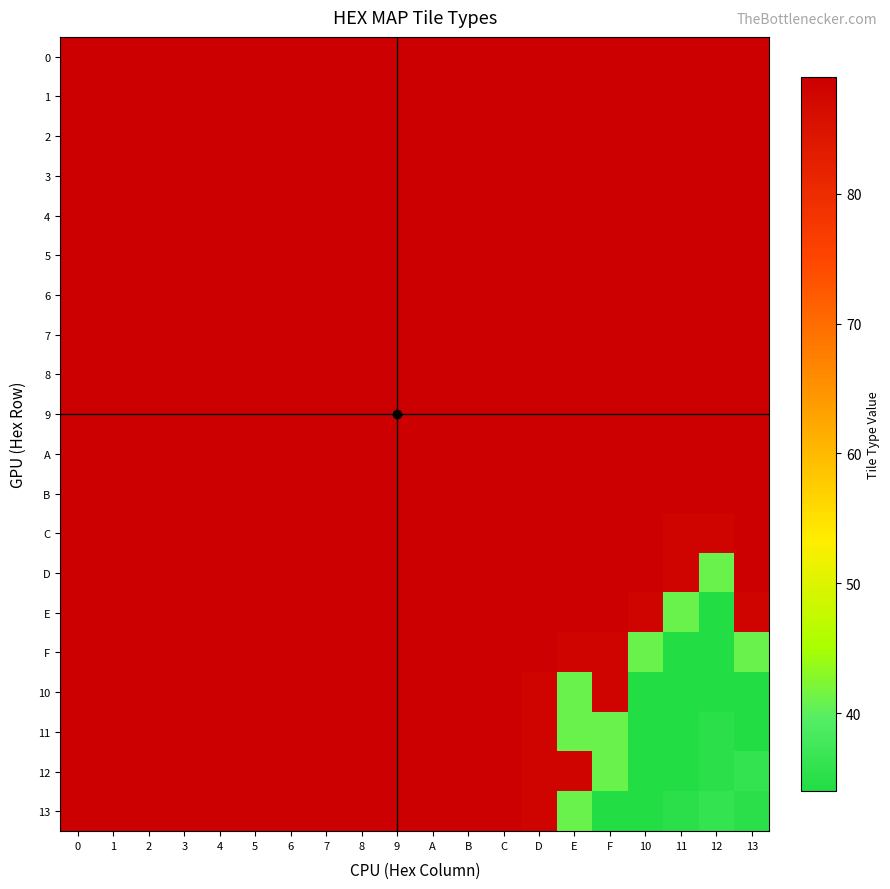

Reading left to right, transcribe all the data shown in this chart.

0: 0=89	1=89	2=89	3=89	4=89	5=89	6=89	7=89	8=89	9=89	A=89	B=89	C=89	D=89	E=89	F=89	10=89	11=89	12=89	13=89
1: 0=89	1=89	2=89	3=89	4=89	5=89	6=89	7=89	8=89	9=89	A=89	B=89	C=89	D=89	E=89	F=89	10=89	11=89	12=89	13=89
2: 0=89	1=89	2=89	3=89	4=89	5=89	6=89	7=89	8=89	9=89	A=89	B=89	C=89	D=89	E=89	F=89	10=89	11=89	12=89	13=89
3: 0=89	1=89	2=89	3=89	4=89	5=89	6=89	7=89	8=89	9=89	A=89	B=89	C=89	D=89	E=89	F=89	10=89	11=89	12=89	13=89
4: 0=89	1=89	2=89	3=89	4=89	5=89	6=89	7=89	8=89	9=89	A=89	B=89	C=89	D=89	E=89	F=89	10=89	11=89	12=89	13=89
5: 0=89	1=89	2=89	3=89	4=89	5=89	6=89	7=89	8=89	9=89	A=89	B=89	C=89	D=89	E=89	F=89	10=89	11=89	12=89	13=89
6: 0=89	1=89	2=89	3=89	4=89	5=89	6=89	7=89	8=89	9=89	A=89	B=89	C=89	D=89	E=89	F=89	10=89	11=89	12=89	13=89
7: 0=89	1=89	2=89	3=89	4=89	5=89	6=89	7=89	8=89	9=89	A=89	B=89	C=89	D=89	E=89	F=89	10=89	11=89	12=89	13=89
8: 0=89	1=89	2=89	3=89	4=89	5=89	6=89	7=89	8=89	9=89	A=89	B=89	C=89	D=89	E=89	F=89	10=89	11=89	12=89	13=89
9: 0=89	1=89	2=89	3=89	4=89	5=89	6=89	7=89	8=89	9=89	A=89	B=89	C=89	D=89	E=89	F=89	10=89	11=89	12=89	13=89
A: 0=89	1=89	2=89	3=89	4=89	5=89	6=89	7=89	8=89	9=89	A=89	B=89	C=89	D=89	E=89	F=89	10=89	11=89	12=89	13=89
B: 0=89	1=89	2=89	3=89	4=89	5=89	6=89	7=89	8=89	9=89	A=89	B=89	C=89	D=89	E=89	F=89	10=89	11=89	12=89	13=89
C: 0=89	1=89	2=89	3=89	4=89	5=89	6=89	7=89	8=89	9=89	A=89	B=89	C=89	D=89	E=89	F=89	10=89	11=88	12=88	13=89
D: 0=89	1=89	2=89	3=89	4=89	5=89	6=89	7=89	8=89	9=89	A=89	B=89	C=89	D=89	E=89	F=89	10=89	11=88	12=41	13=89
E: 0=89	1=89	2=89	3=89	4=89	5=89	6=89	7=89	8=89	9=89	A=89	B=89	C=89	D=89	E=89	F=89	10=88	11=41	12=34	13=88
F: 0=89	1=89	2=89	3=89	4=89	5=89	6=89	7=89	8=89	9=89	A=89	B=89	C=89	D=89	E=88	F=88	10=41	11=34	12=34	13=41
10: 0=89	1=89	2=89	3=89	4=89	5=89	6=89	7=89	8=89	9=89	A=89	B=89	C=89	D=88	E=41	F=88	10=34	11=34	12=34	13=34
11: 0=89	1=89	2=89	3=89	4=89	5=89	6=89	7=89	8=89	9=89	A=89	B=89	C=89	D=88	E=41	F=41	10=34	11=34	12=35	13=34
12: 0=89	1=89	2=89	3=89	4=89	5=89	6=89	7=89	8=89	9=89	A=89	B=89	C=89	D=88	E=88	F=41	10=34	11=34	12=35	13=36
13: 0=89	1=89	2=89	3=89	4=89	5=89	6=89	7=89	8=89	9=89	A=89	B=89	C=89	D=88	E=41	F=34	10=34	11=35	12=36	13=35